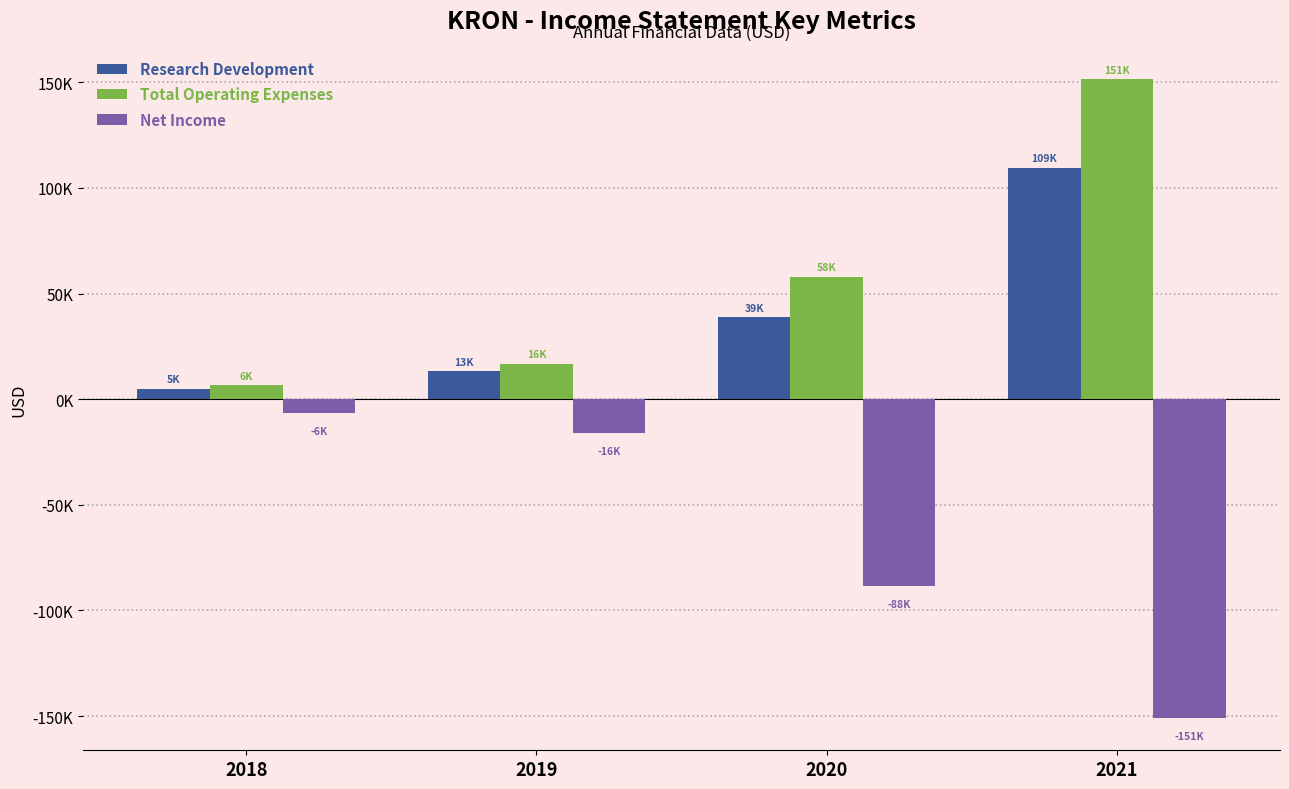

Reading left to right, what are all the values shown in this chart?

Research Development: 5000	13400	39000	109600
Total Operating Expenses: 6600	16800	58000	151400
Net Income: -6700	-16100	-88400	-151100